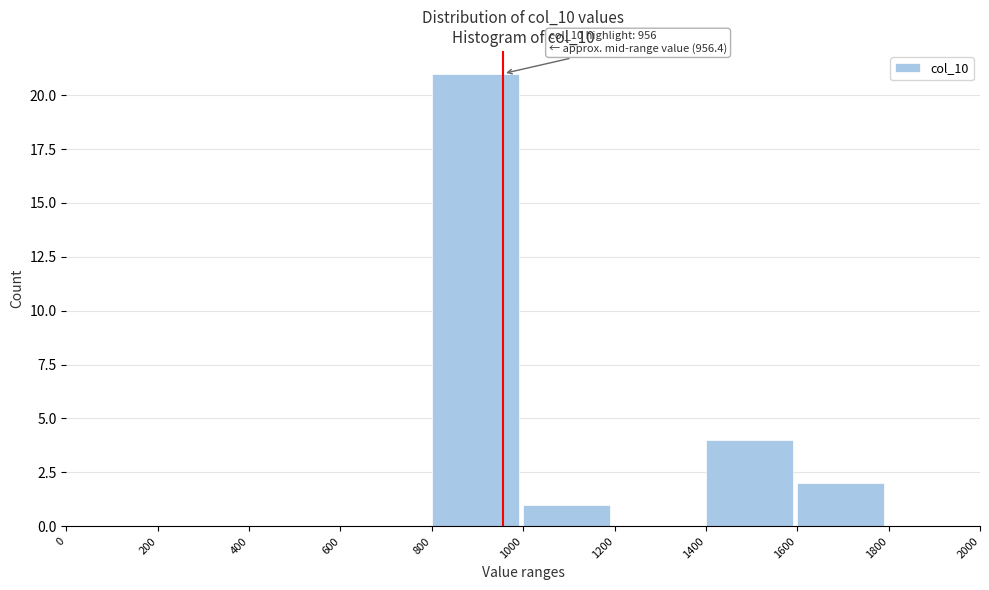

Over which range of the x-axis is the bar tallest?

800 to 1000